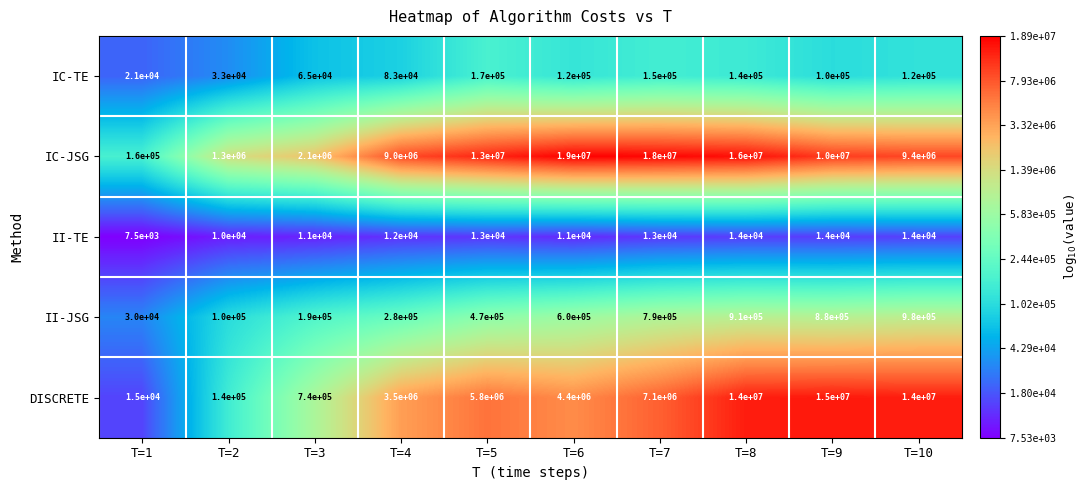

At which category does the chart reach its peak across all series?

T=6